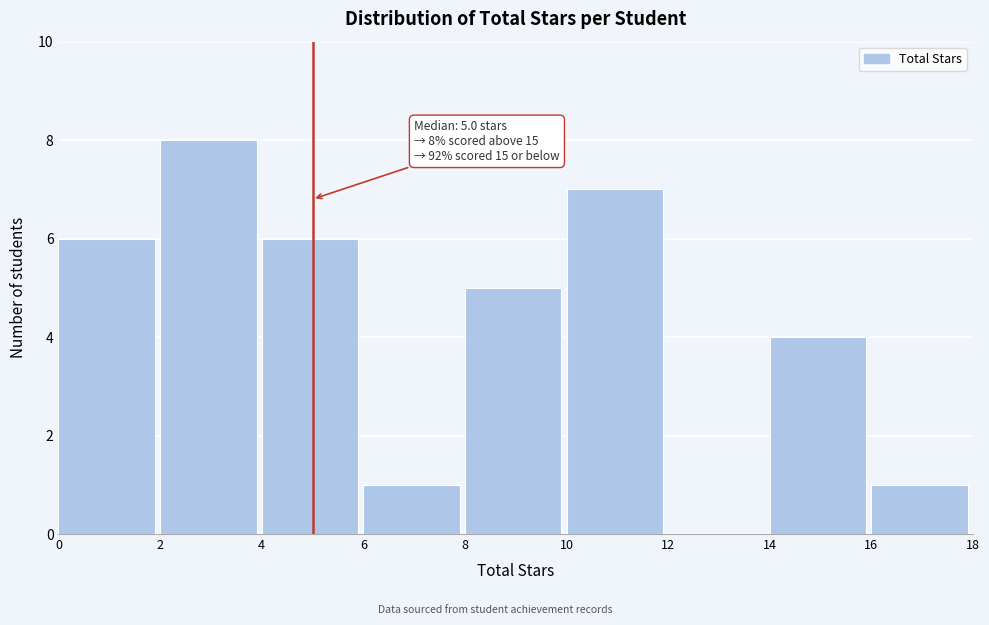

Which range on the x-axis has the tallest bar?

2 to 4